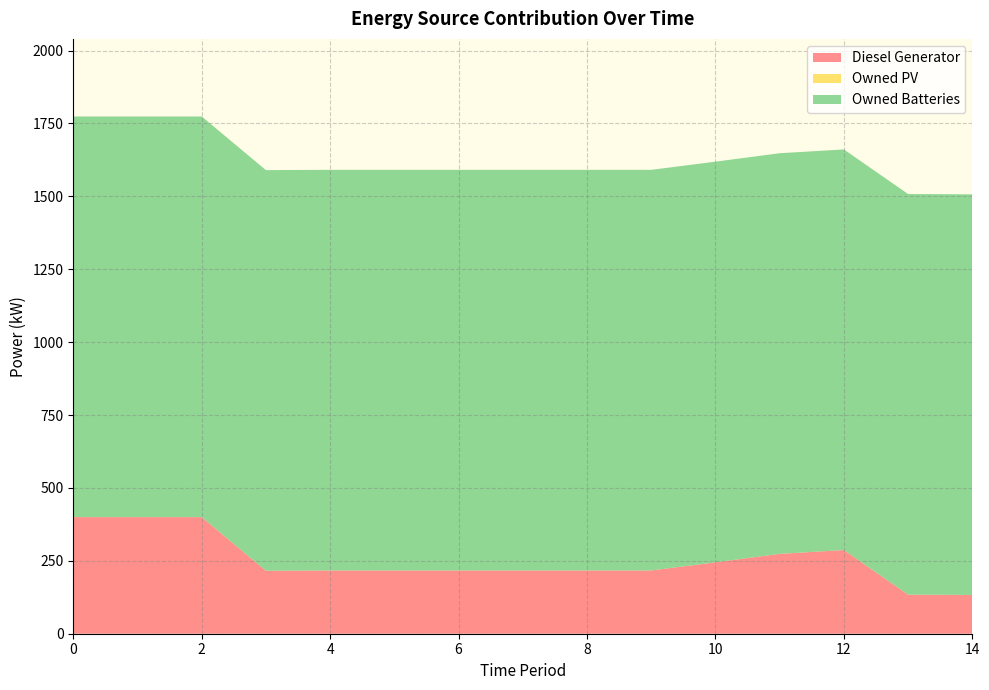

Reading left to right, extract all data points from this chart.

Diesel Generator: 400	400	400	216	217	217	217	217	217	217	245	274	287	134	133
Owned PV: 0	0	0	0	0	0	0	0	0	0	0	0	0	0	0
Owned Batteries: 1374	1374	1374	1374	1374	1374	1374	1374	1374	1374	1374	1374	1374	1374	1374